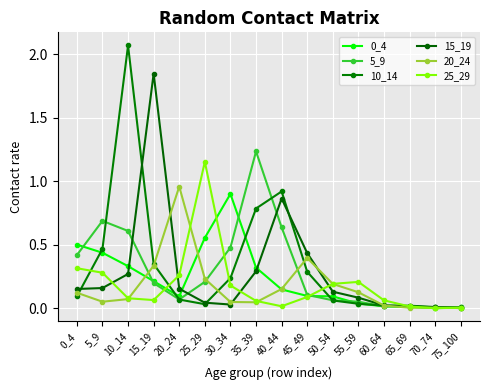

What is the total value across all series at 55_59?

0.5